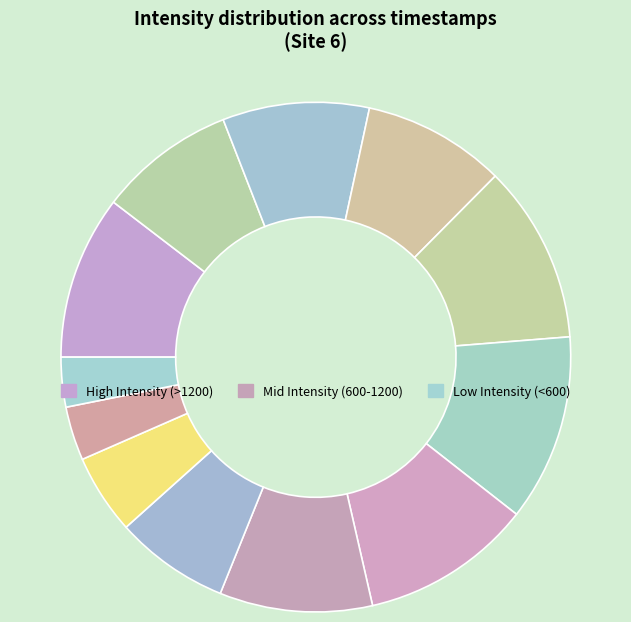

Count the number of slices in the pie.

12